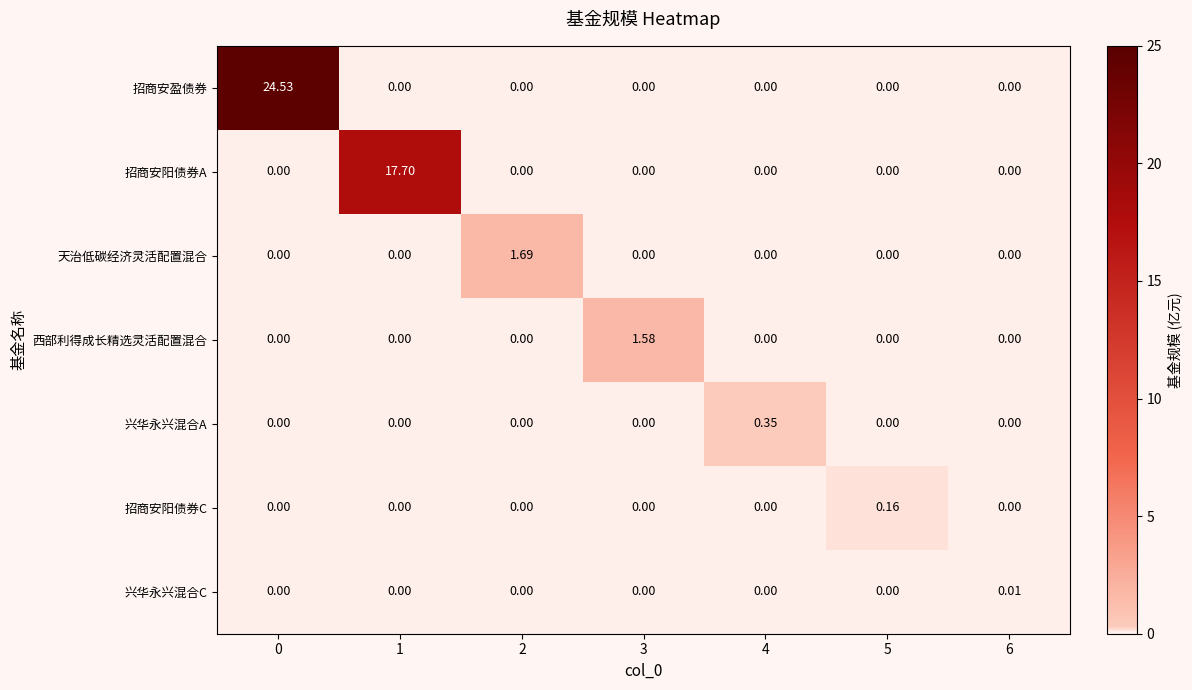

Which series has the widest spread of values?

招商安盈债券